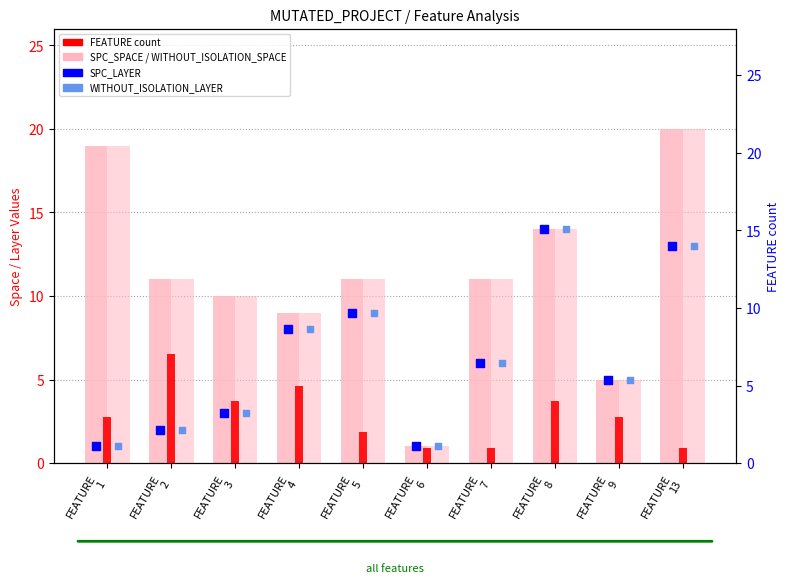

Which series has the largest total across all categories?

SPC_SPACE